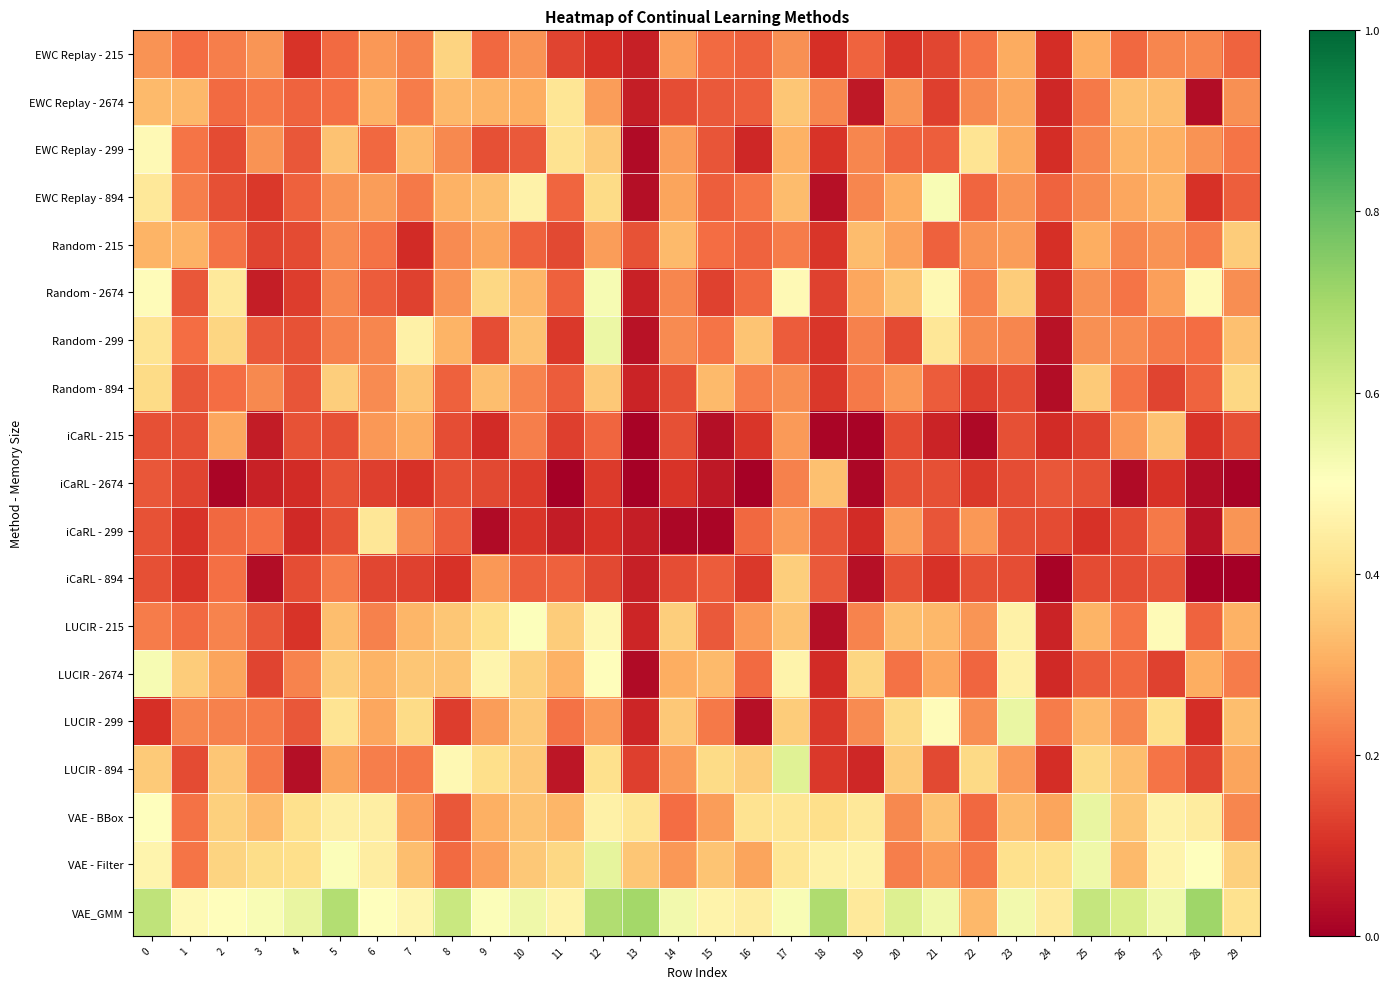

At which category is the sum across all series the highest?

12